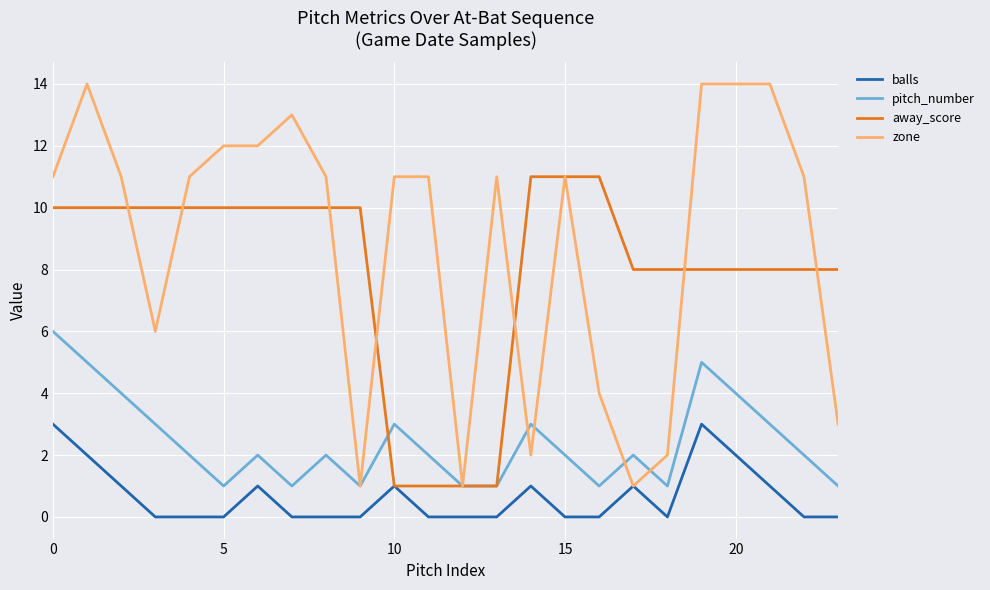

What are all the series names shown in the legend?

balls, pitch_number, away_score, zone